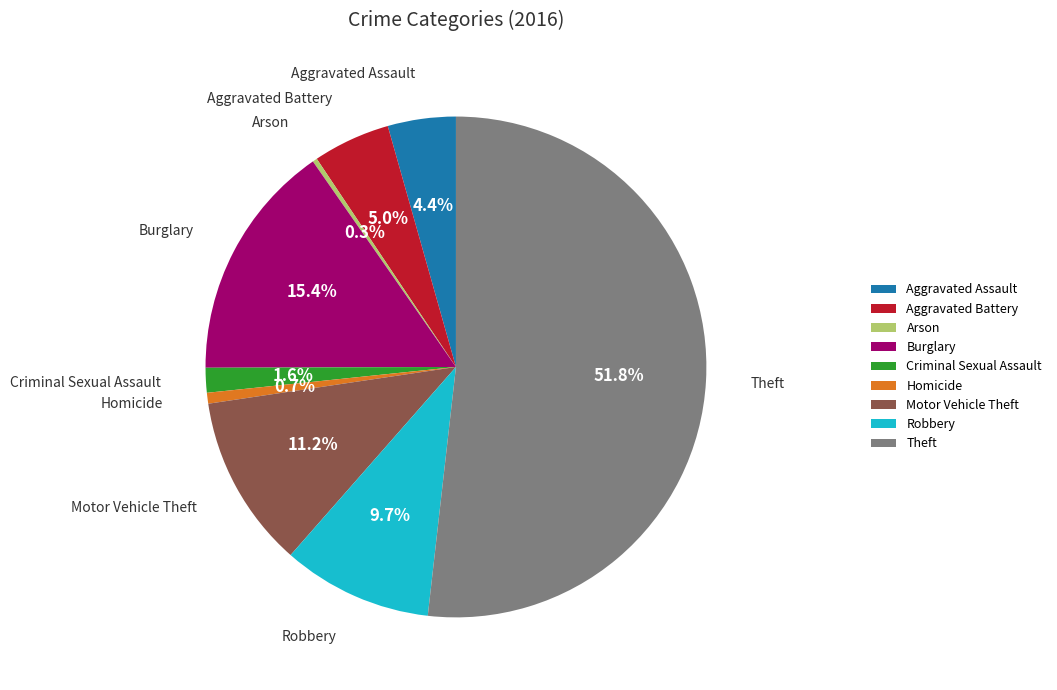

Count the number of slices in the pie.

9